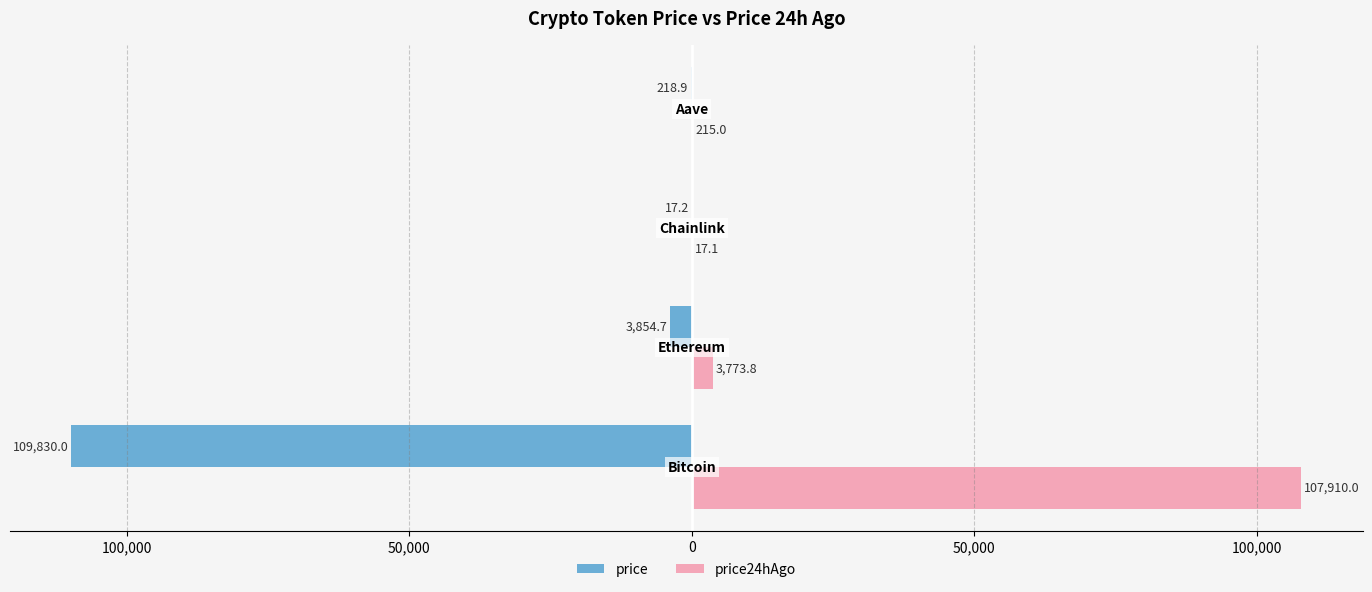

What is the difference between the maximum and second lowest values in the price24hAgo series?

107695.0